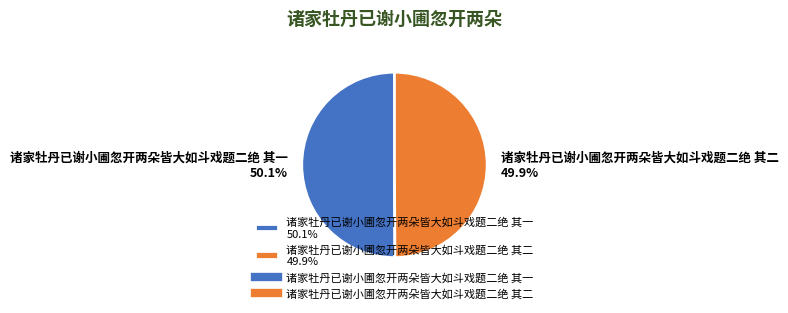

How many segments does this pie chart have?

2